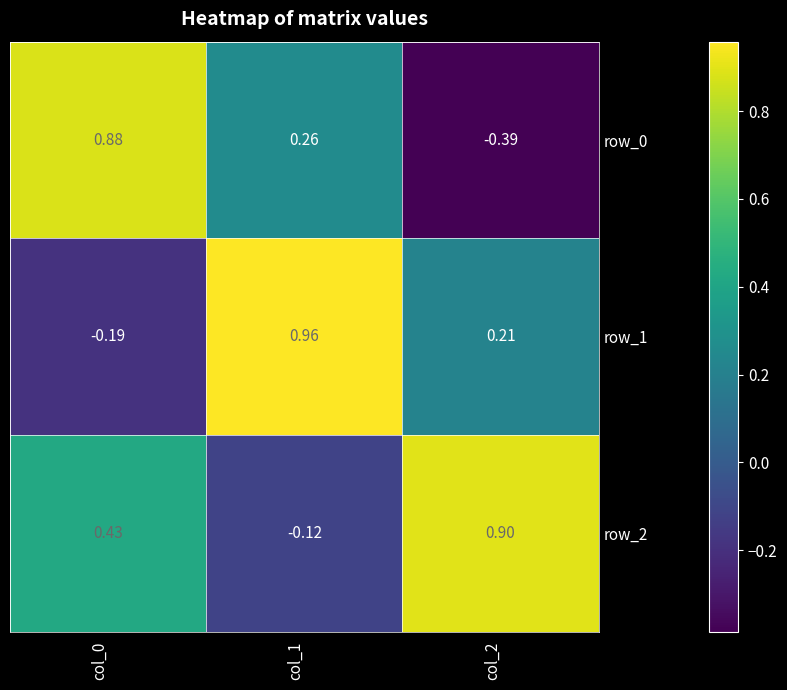

Reading left to right, what are all the values shown in this chart?

row_0: 0.9	0.3	-0.4
row_1: -0.2	1.0	0.2
row_2: 0.4	-0.1	0.9